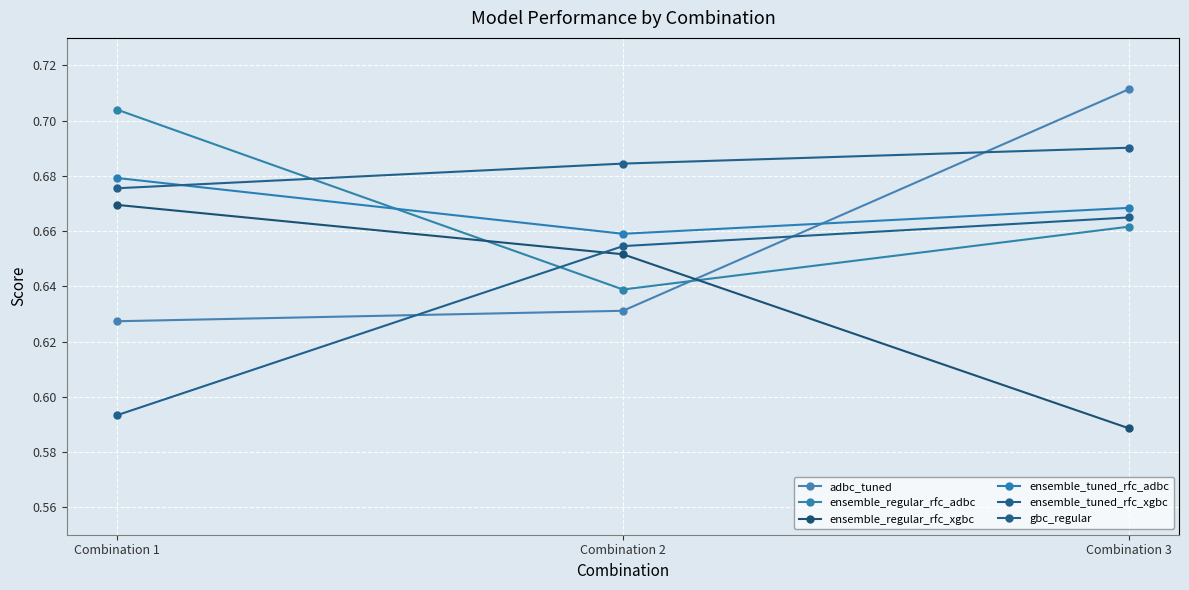

Is it true that ensemble_regular_rfc_xgbc equals 0.3 at Combination 1?

False